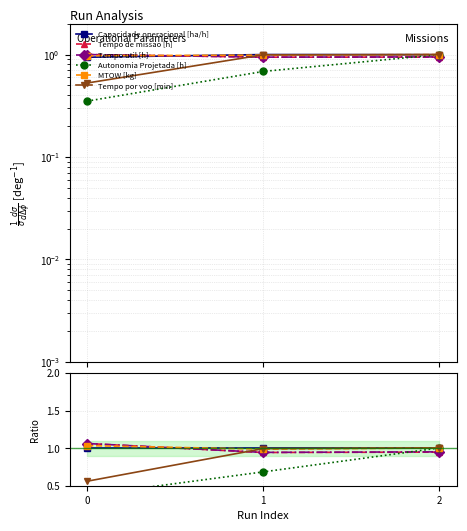

Reading left to right, what are all the values shown in this chart?

Capacidade operacional [ha/h]: 0=1.0	1=1.0	2=1.0
Tempo de missao [h]: 0=1.1	1=0.9	2=0.9
Tempo util [h]: 0=1.1	1=0.9	2=1.0
Autonomia Projetada [h]: 0=0.4	1=0.7	2=1.0
MTOW [kg]: 0=1.0	1=1.0	2=1.0
Tempo por voo [min]: 0=0.6	1=1.0	2=1.0